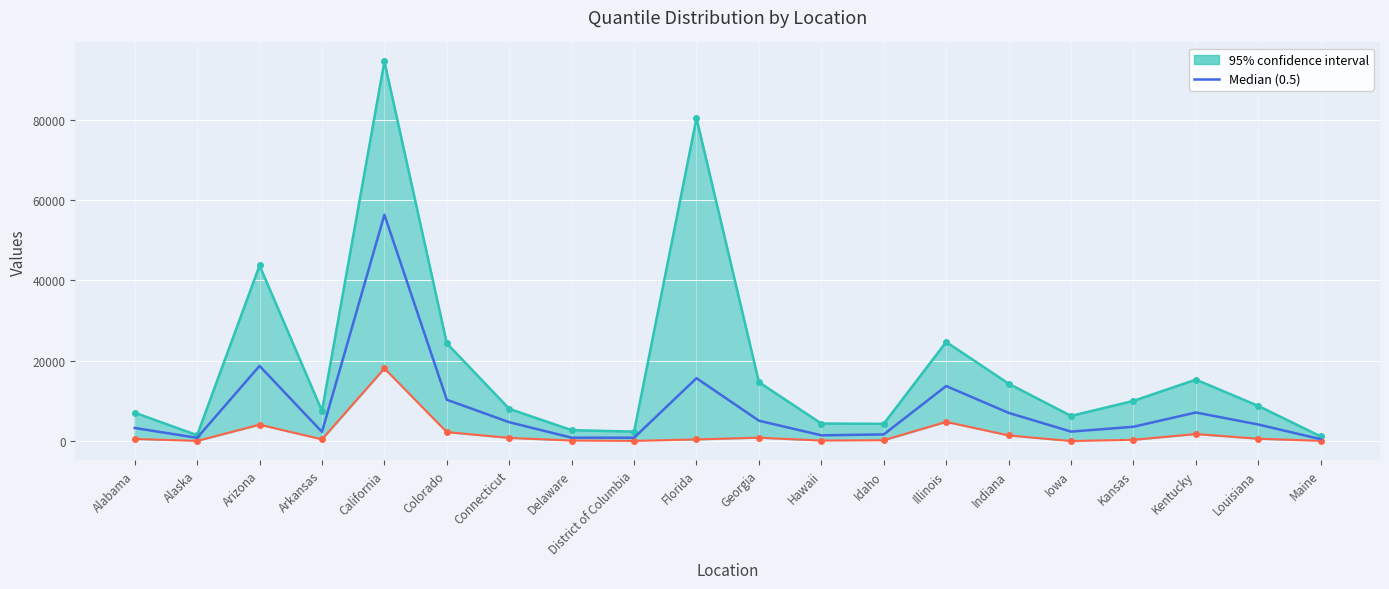

What is the difference between the values at Alaska and Colorado?

9487